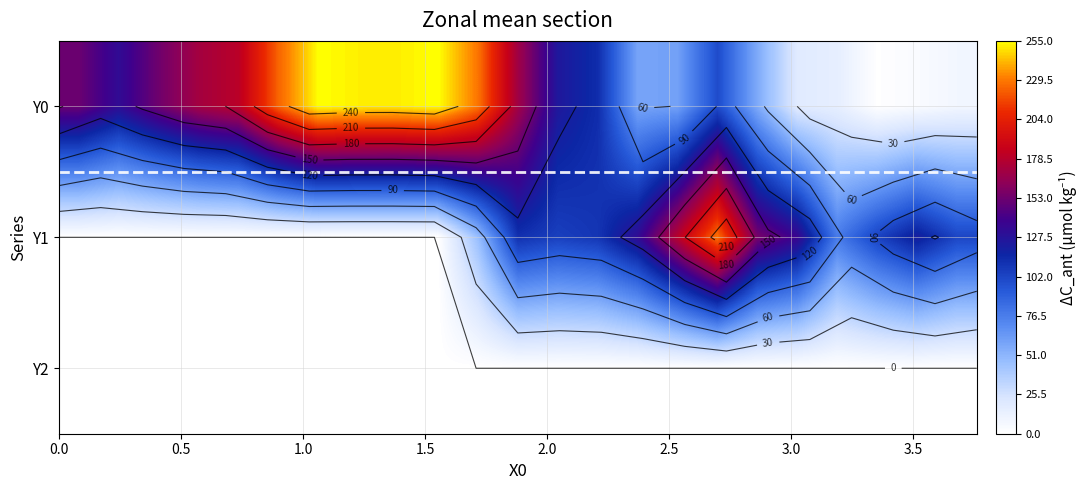

How many data points does each series have?

23